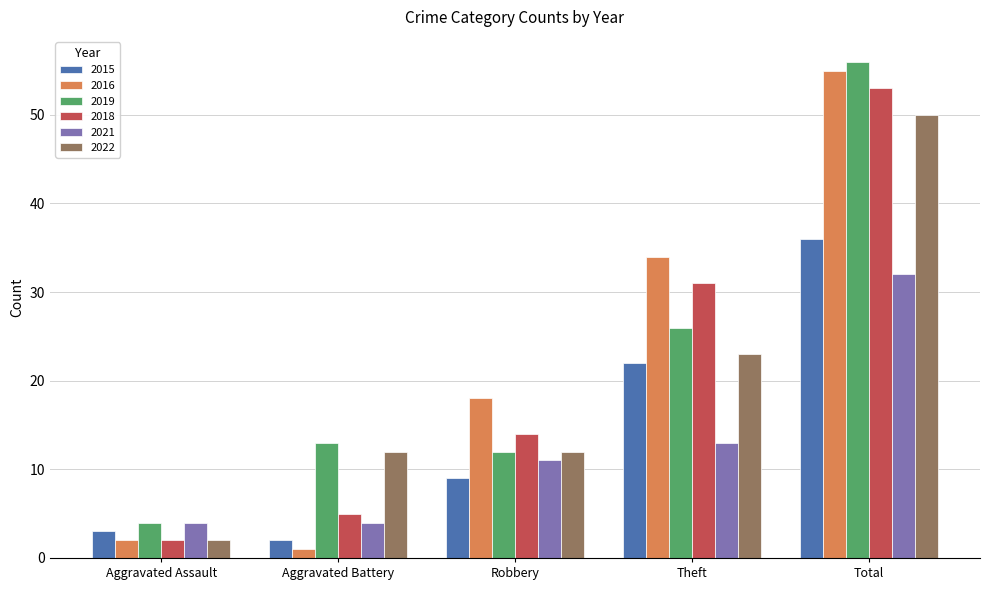

Reading left to right, list all the values displayed in this chart.

2015: Aggravated Assault=3	Aggravated Battery=2	Robbery=9	Theft=22	Total=36
2016: Aggravated Assault=2	Aggravated Battery=1	Robbery=18	Theft=34	Total=55
2019: Aggravated Assault=4	Aggravated Battery=13	Robbery=12	Theft=26	Total=56
2018: Aggravated Assault=2	Aggravated Battery=5	Robbery=14	Theft=31	Total=53
2021: Aggravated Assault=4	Aggravated Battery=4	Robbery=11	Theft=13	Total=32
2022: Aggravated Assault=2	Aggravated Battery=12	Robbery=12	Theft=23	Total=50